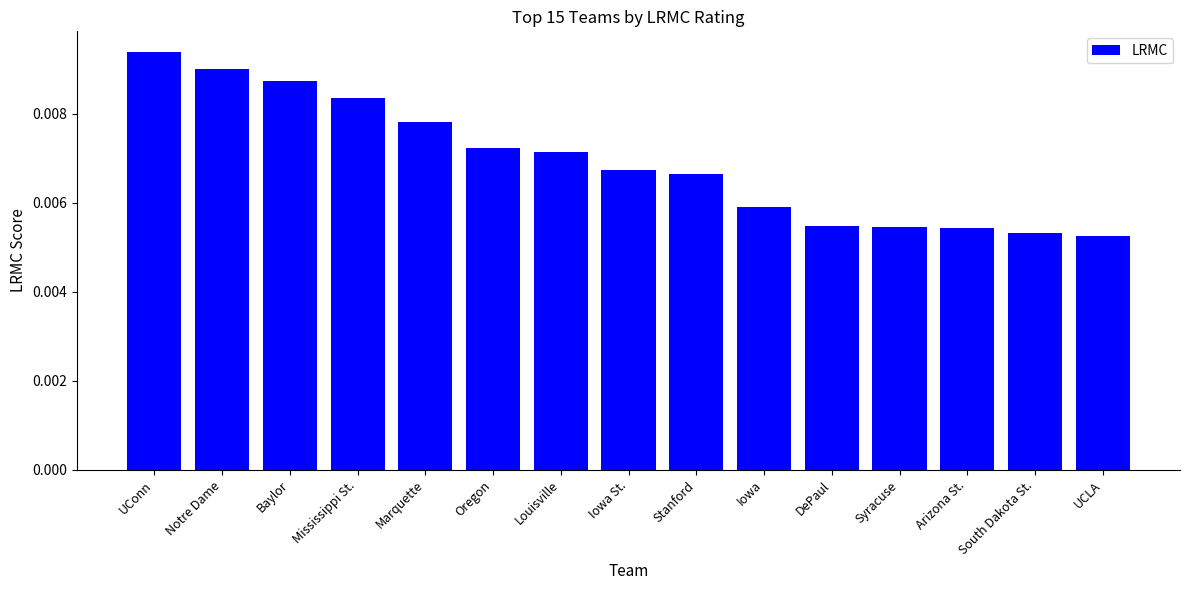

Count the values in the range 0 to 1.

15